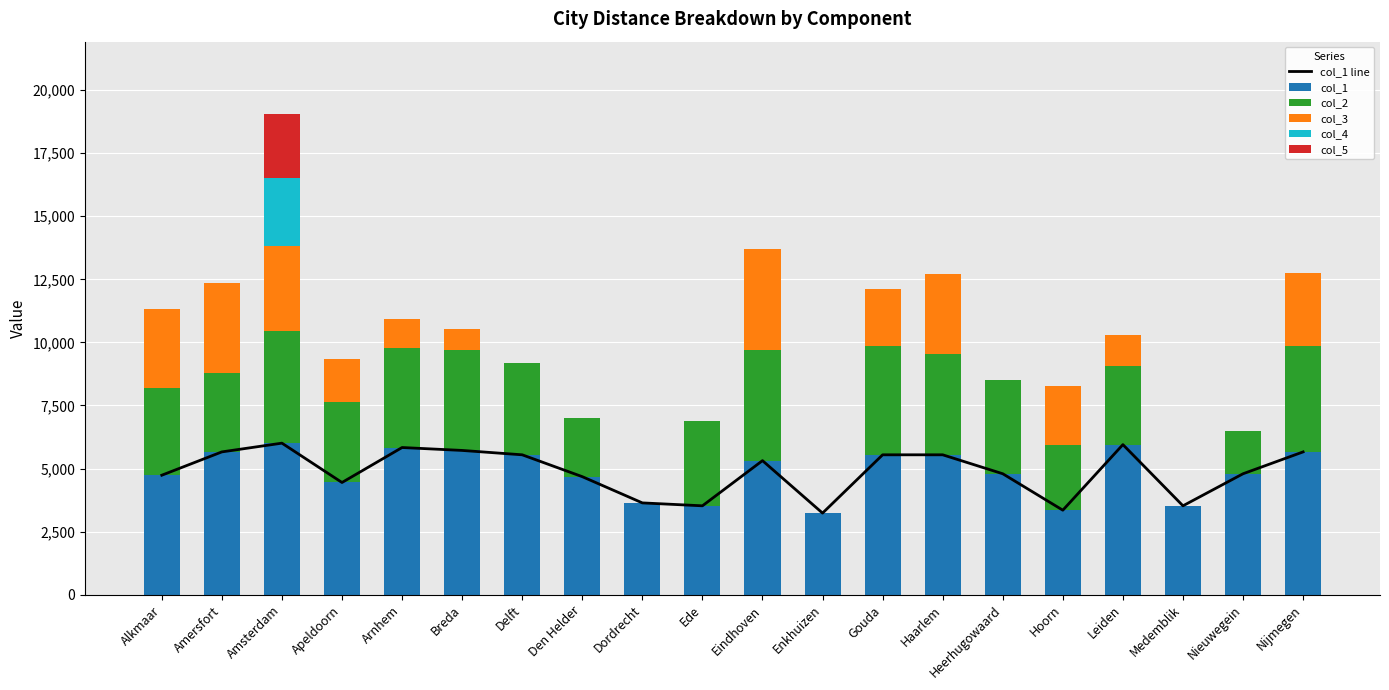

Which series has the largest range (max minus min)?

col_2